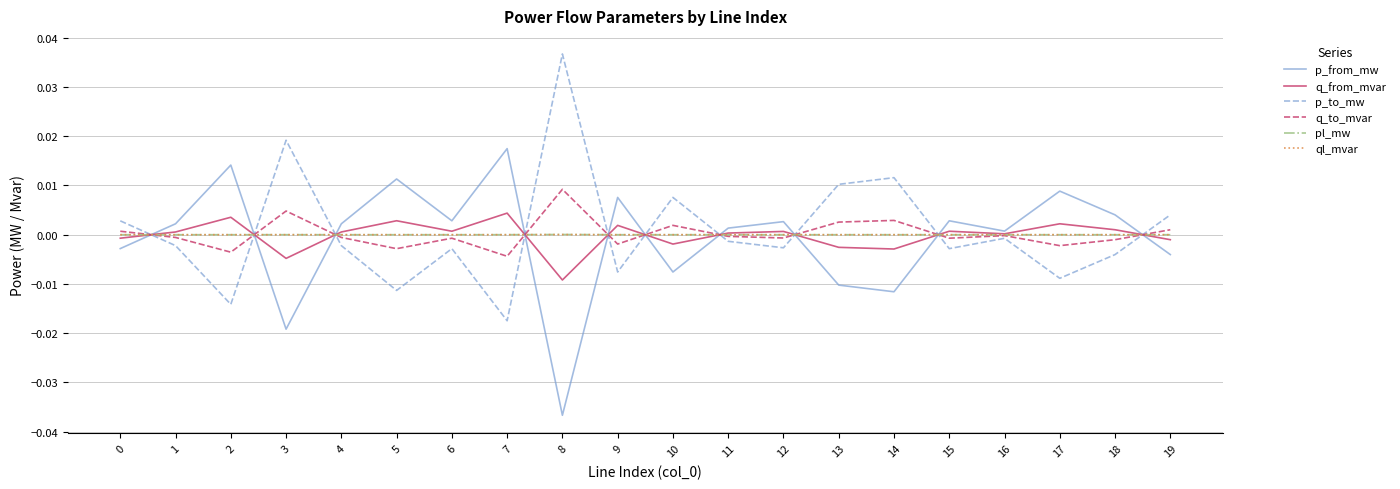

The p_from_mw series shows 0.0 at 1. True or false?

True